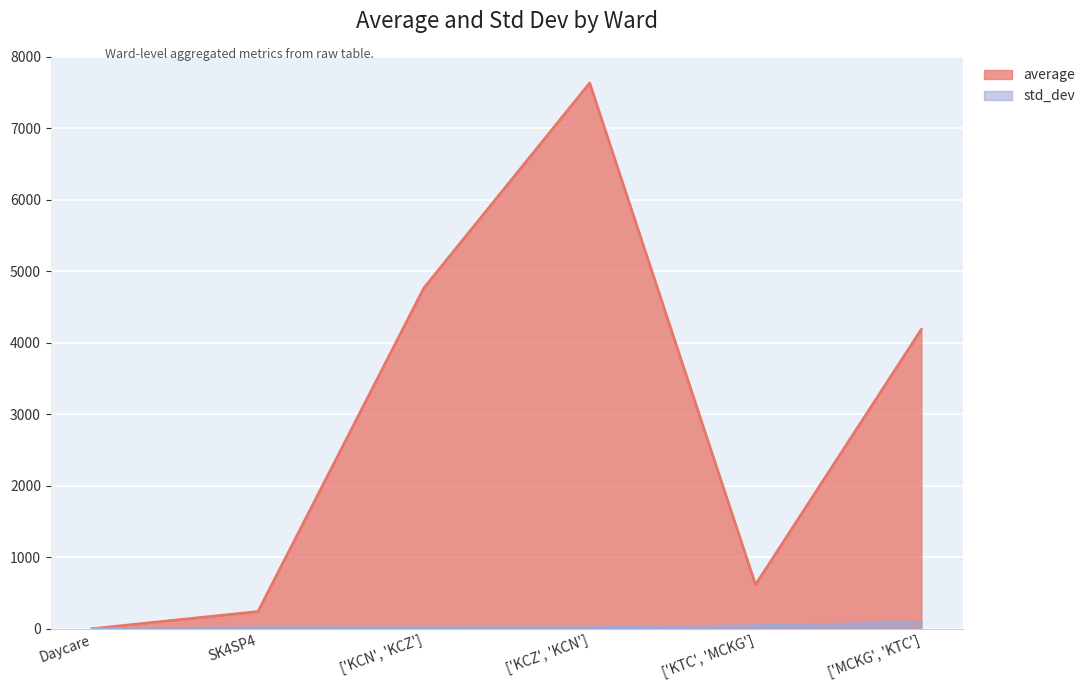

What is the sum of all average values?

17445.7